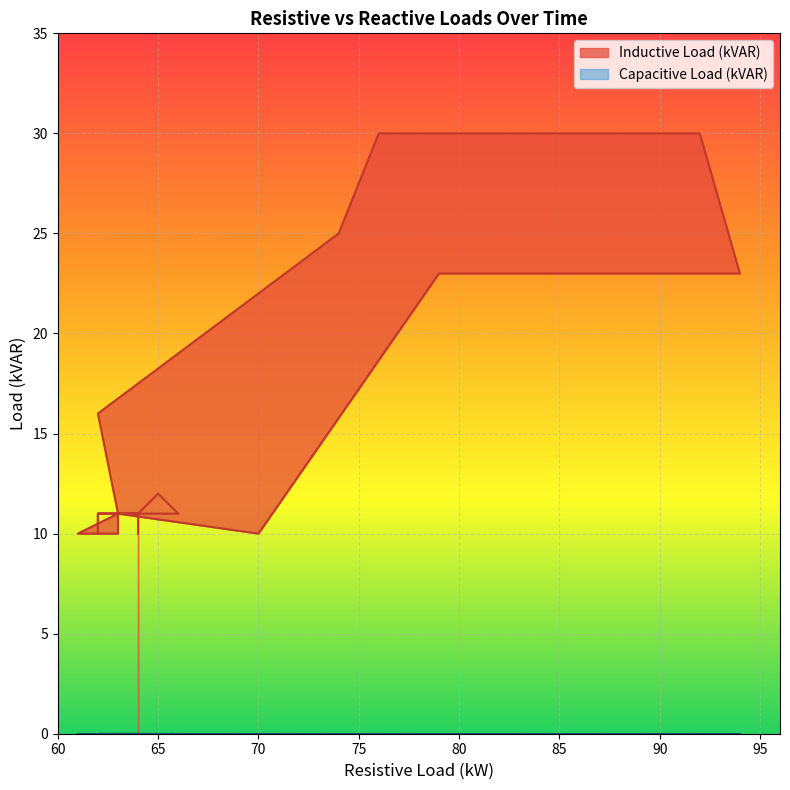

The chart shows a value of 7 at 31. True or false?

False